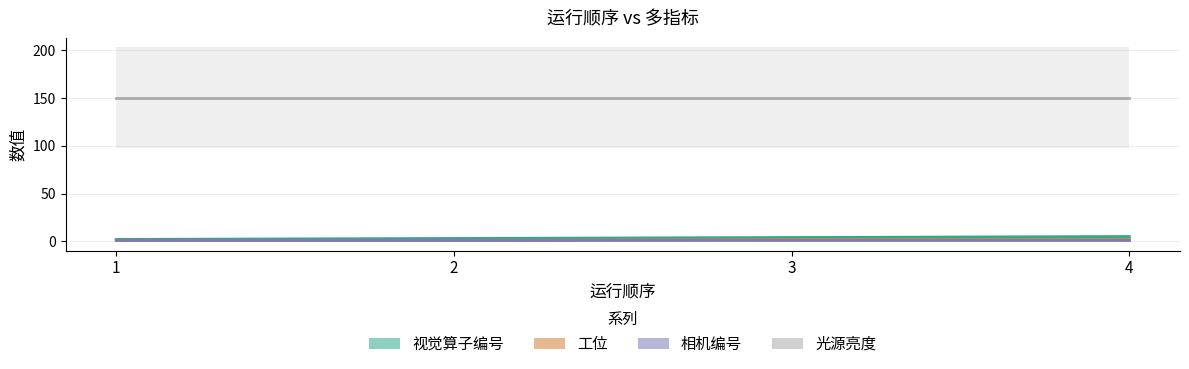

Is the value of 工位 at 4 greater than the value of 相机编号 at 3?

Yes